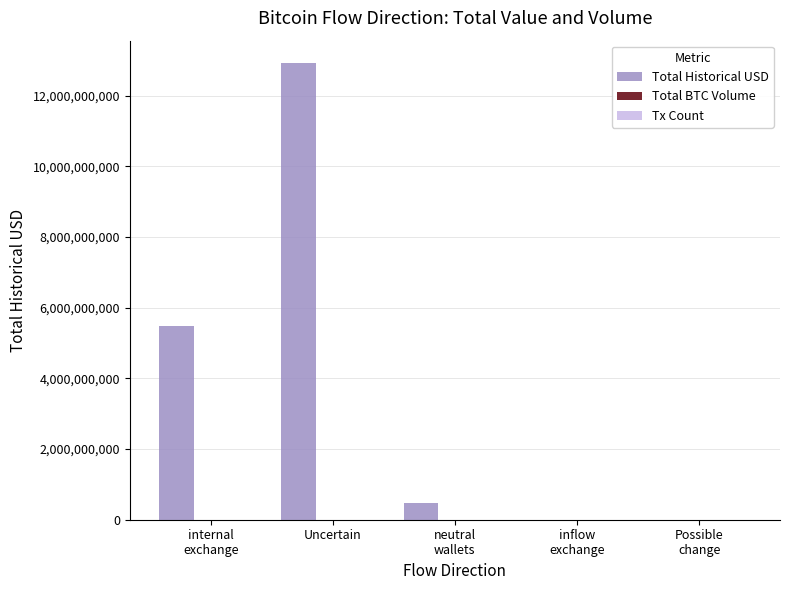

What is the maximum value shown in the chart?

12906571626.1